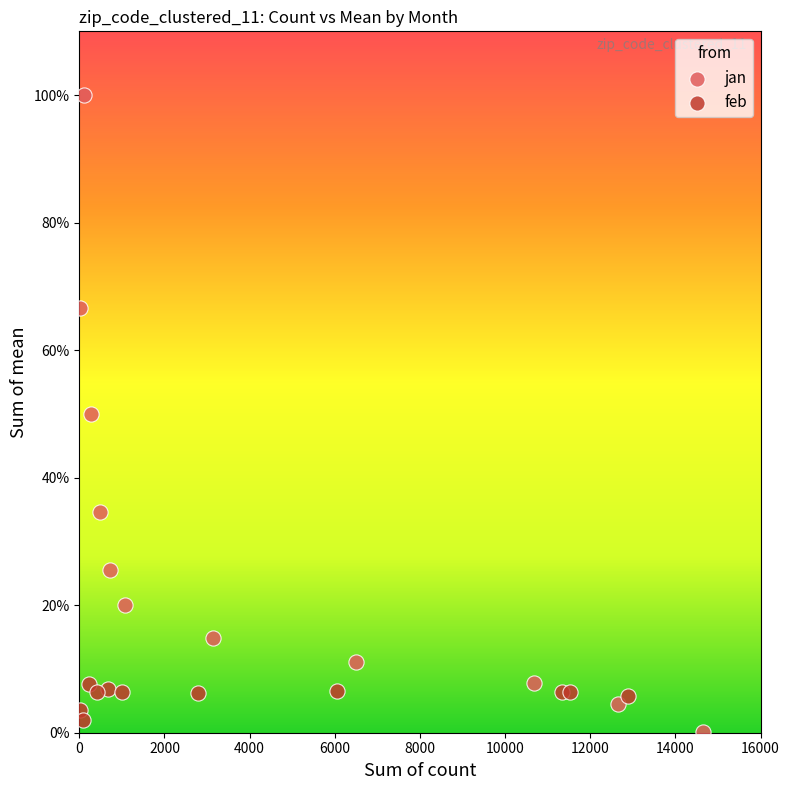

What are all the series names shown in the legend?

jan, feb